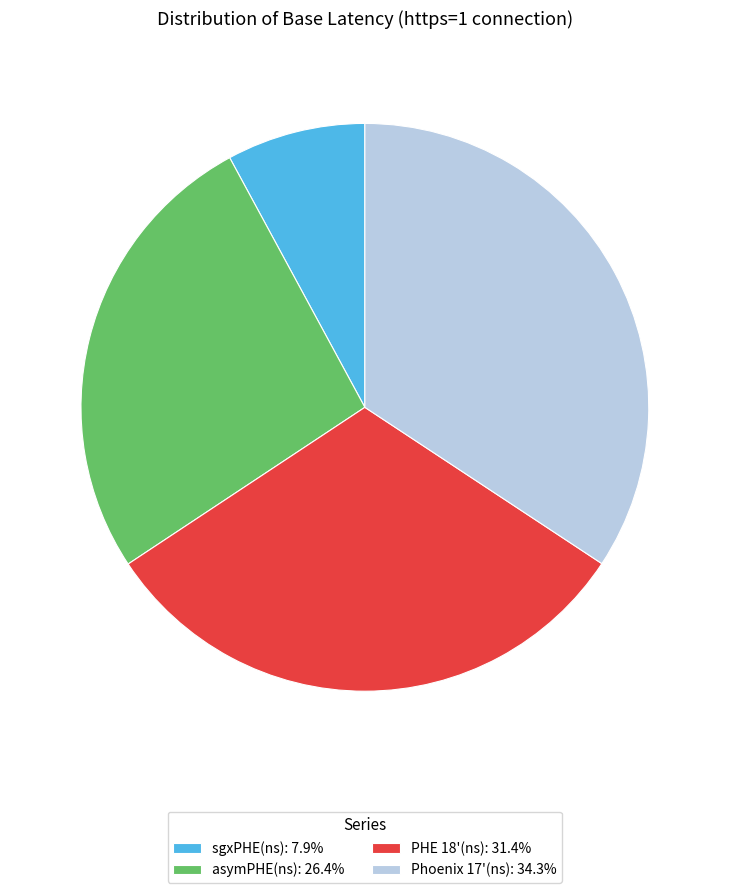

Which has a higher value, PHE 18'(ns) or Phoenix 17'(ns)?

Phoenix 17'(ns)